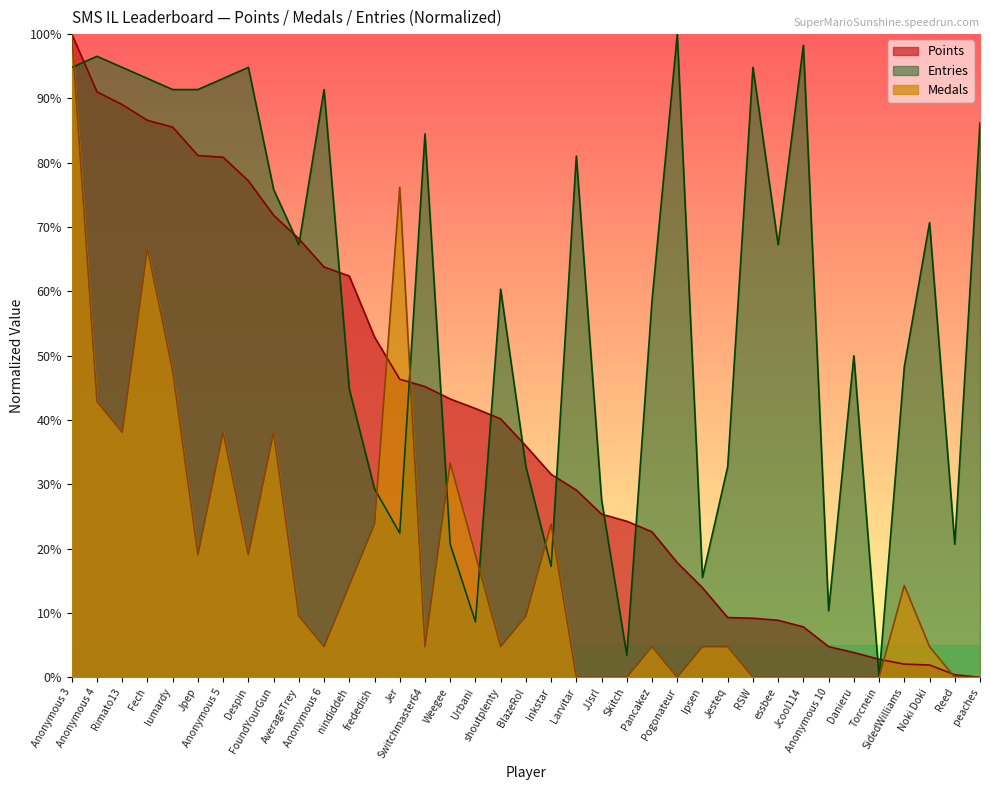

What is the label of the 26th point from the left?

Ipsen